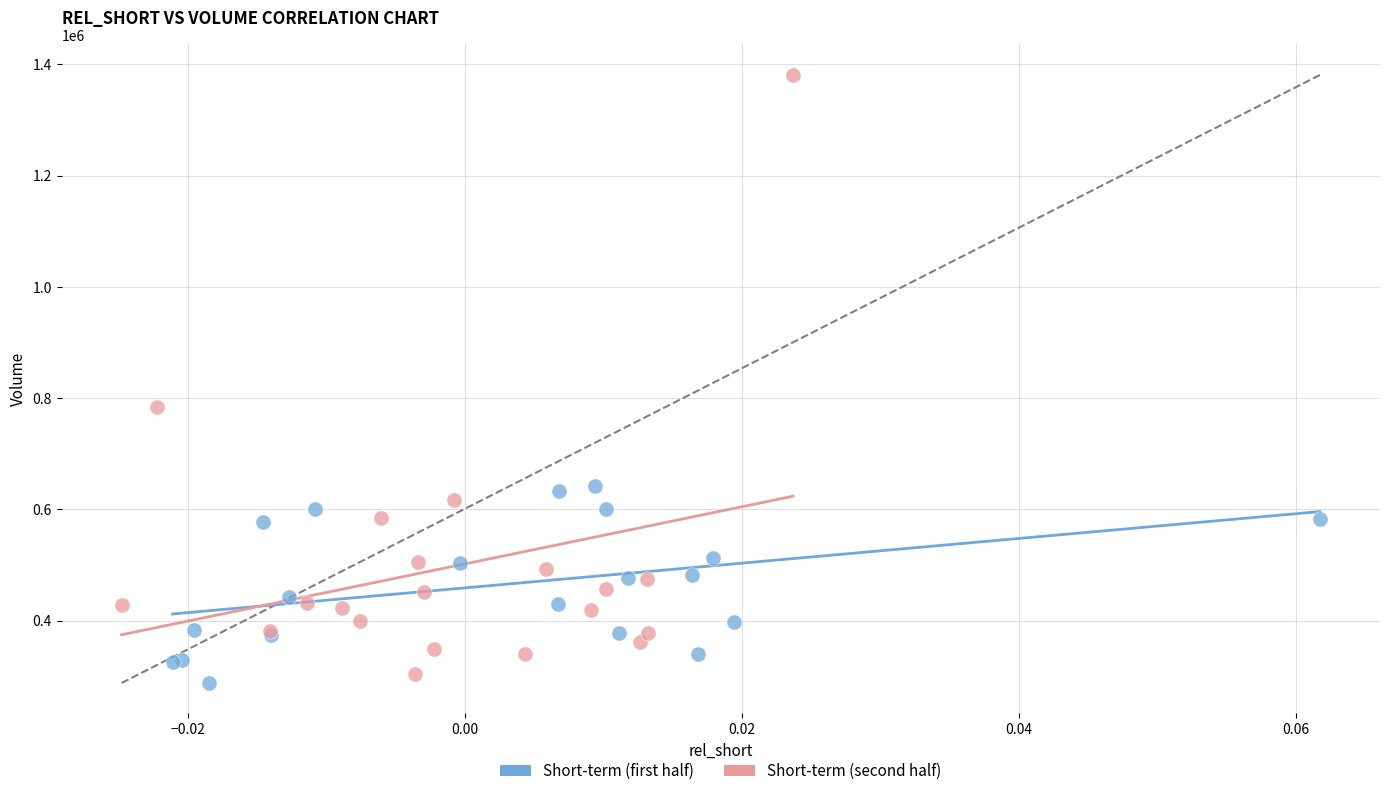

Which series contains the highest Y value?

Short-term (second half)